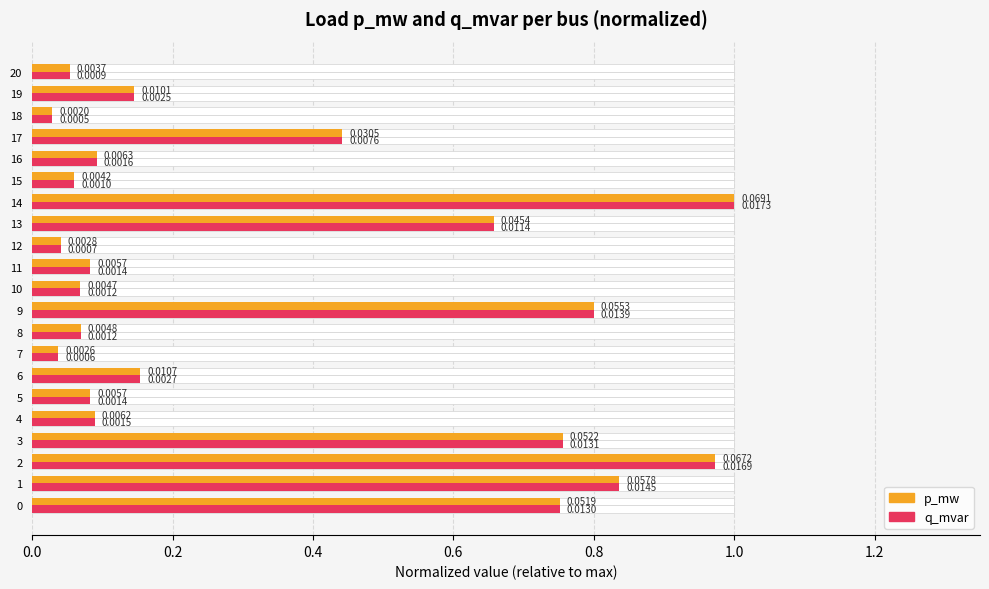

Reading left to right, transcribe all the data shown in this chart.

p_mw: 0.8	0.8	1.0	0.8	0.1	0.1	0.2	0.0	0.1	0.8	0.1	0.1	0.0	0.7	1.0	0.1	0.1	0.4	0.0	0.1	0.1
q_mvar: 0.8	0.8	1.0	0.8	0.1	0.1	0.2	0.0	0.1	0.8	0.1	0.1	0.0	0.7	1.0	0.1	0.1	0.4	0.0	0.1	0.1